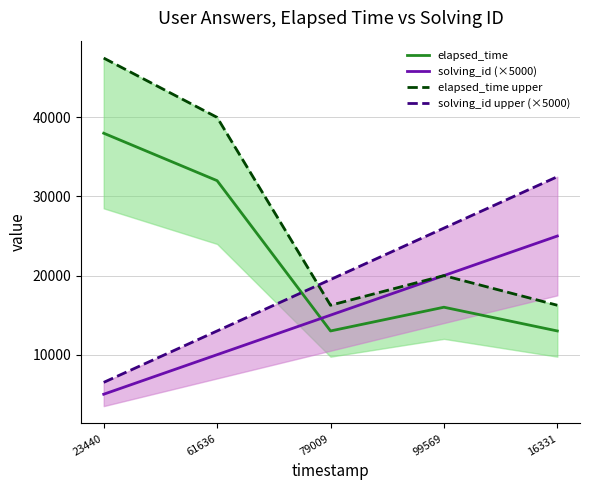

What is the sum of the solving_id upper (×5000) values at 79009 and 99569?

45500